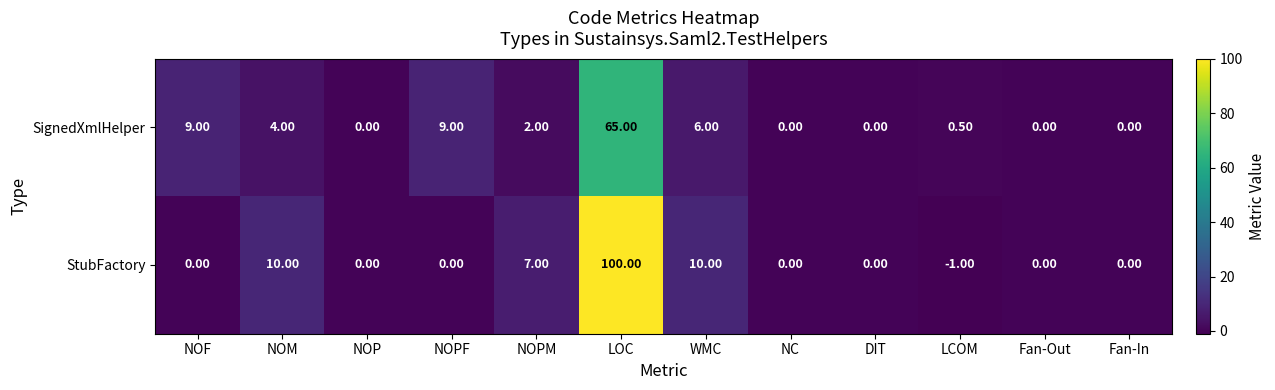

What is the sum of the SignedXmlHelper values at WMC and NOPF?

15.0